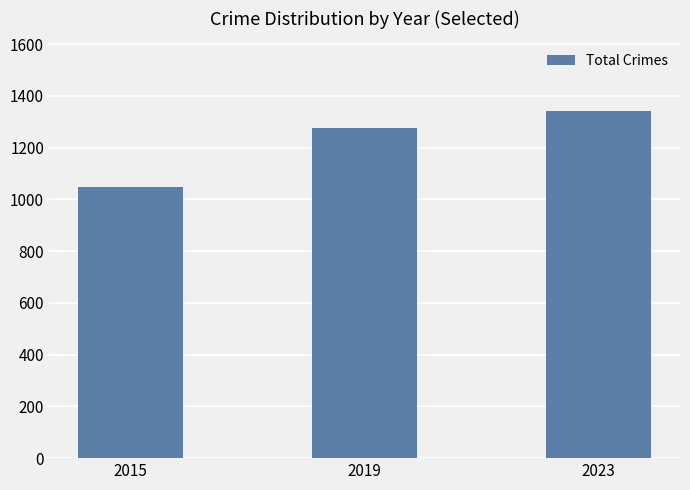

Approximately how many times larger is the value at 2023 compared to 2019?

1.1